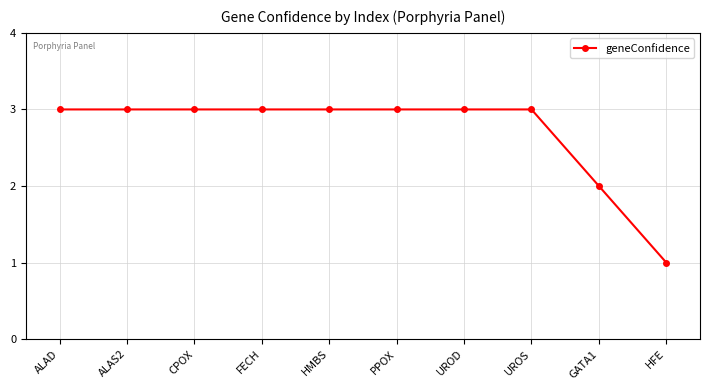

Which has a higher value, HFE or UROD?

UROD